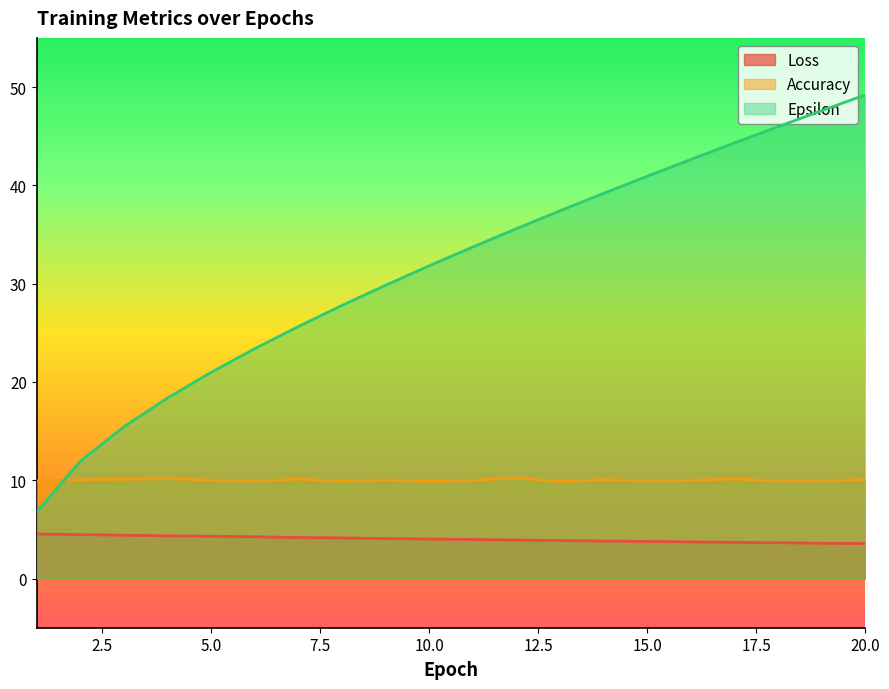

Where do Accuracy and Epsilon first cross each other?

1 and 2